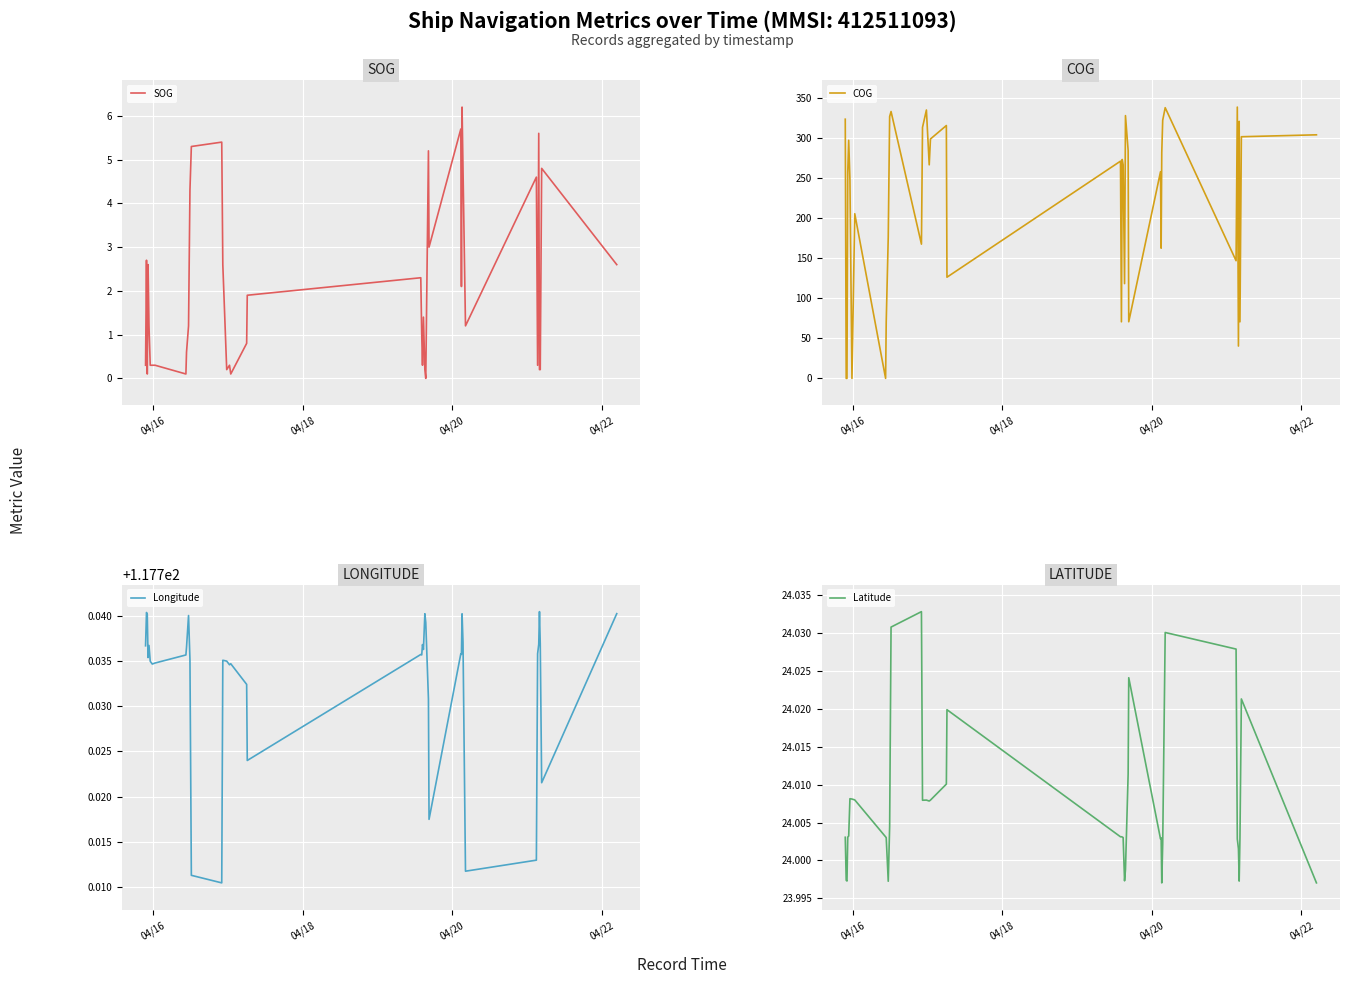

How many positive values does the SOG series have?

39